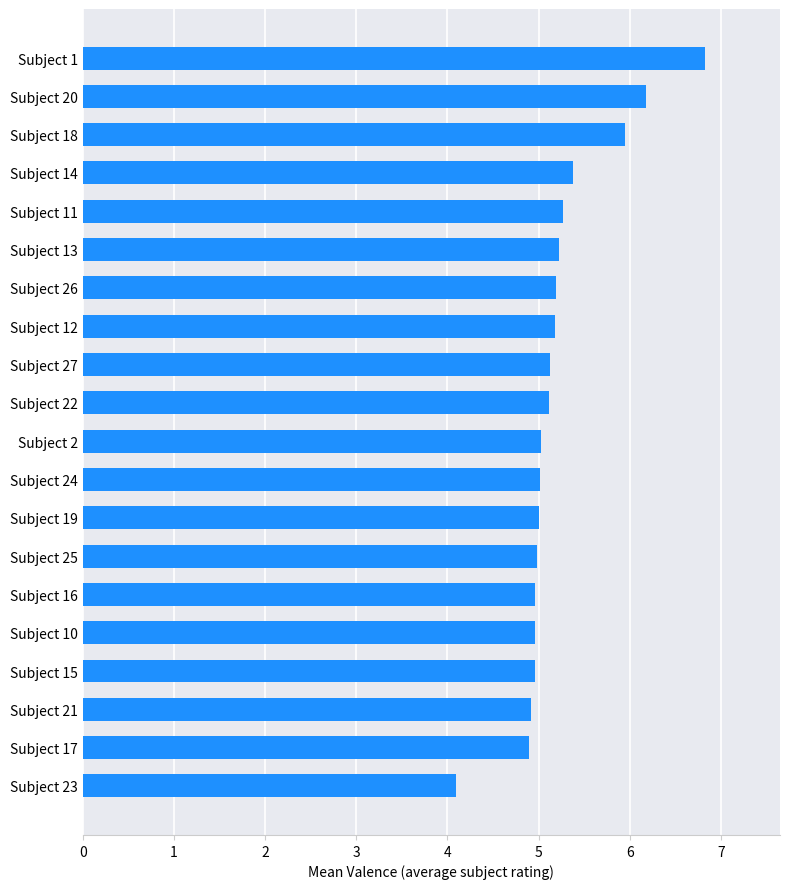

What is the approximate value at Subject 12?

5.2